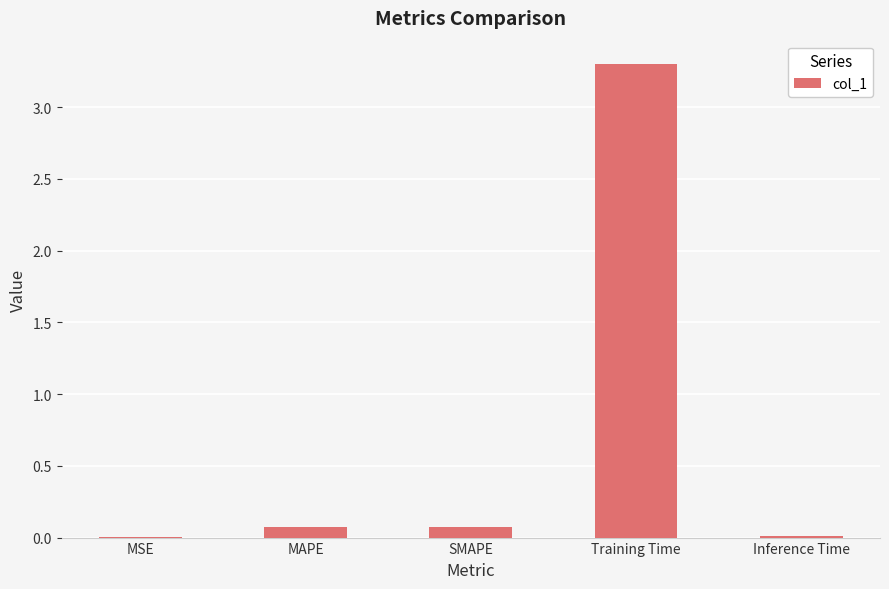

Are the bars grouped side by side (vs. stacked)?

No